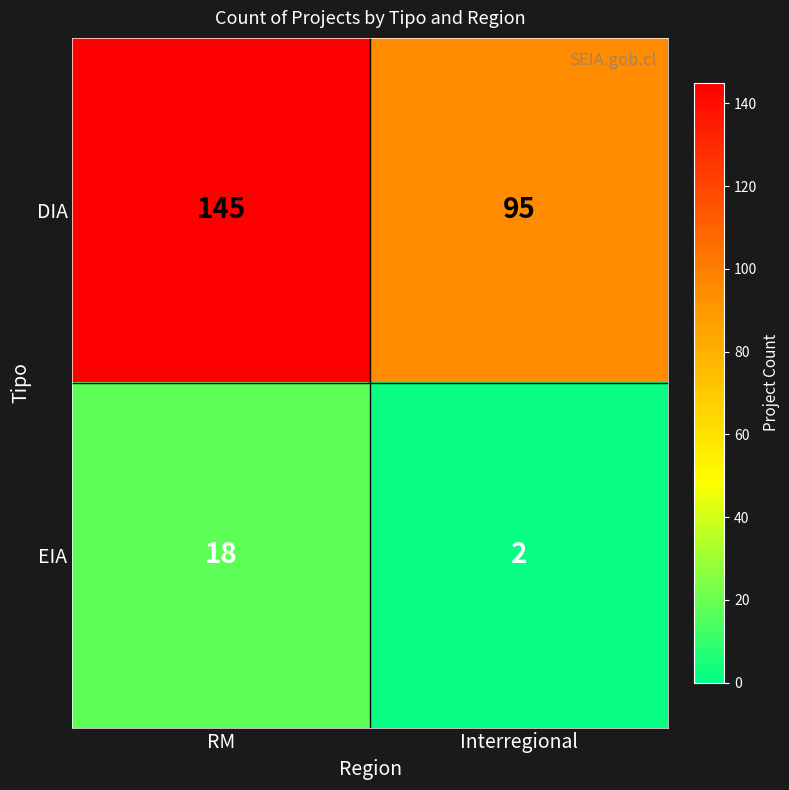

What is the average value of the DIA series?

120